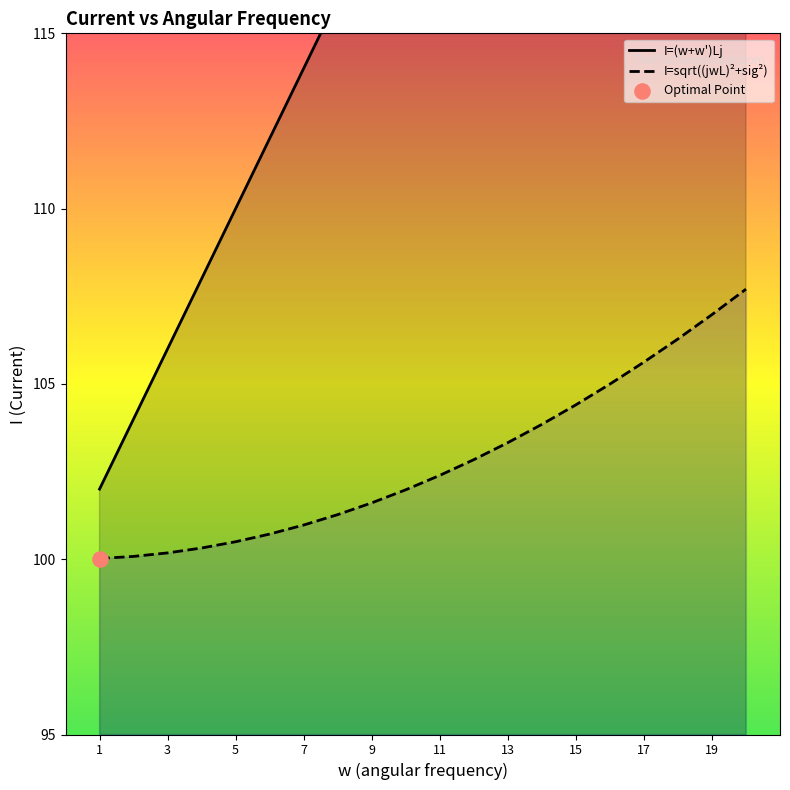

Is the value of I=(w+w')Lj at 1 greater than the value of I=sqrt((jwL)^2+sig^2) at 7?

Yes